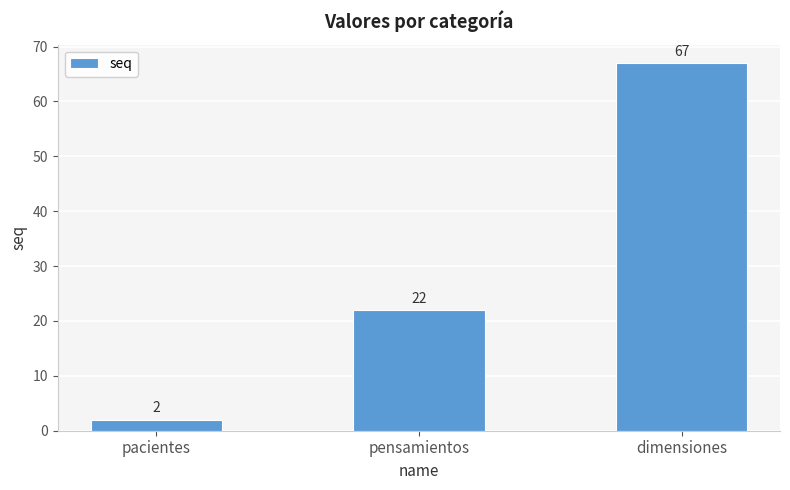

Reading right to left, what are all the values shown in this chart?

dimensiones=67	pensamientos=22	pacientes=2